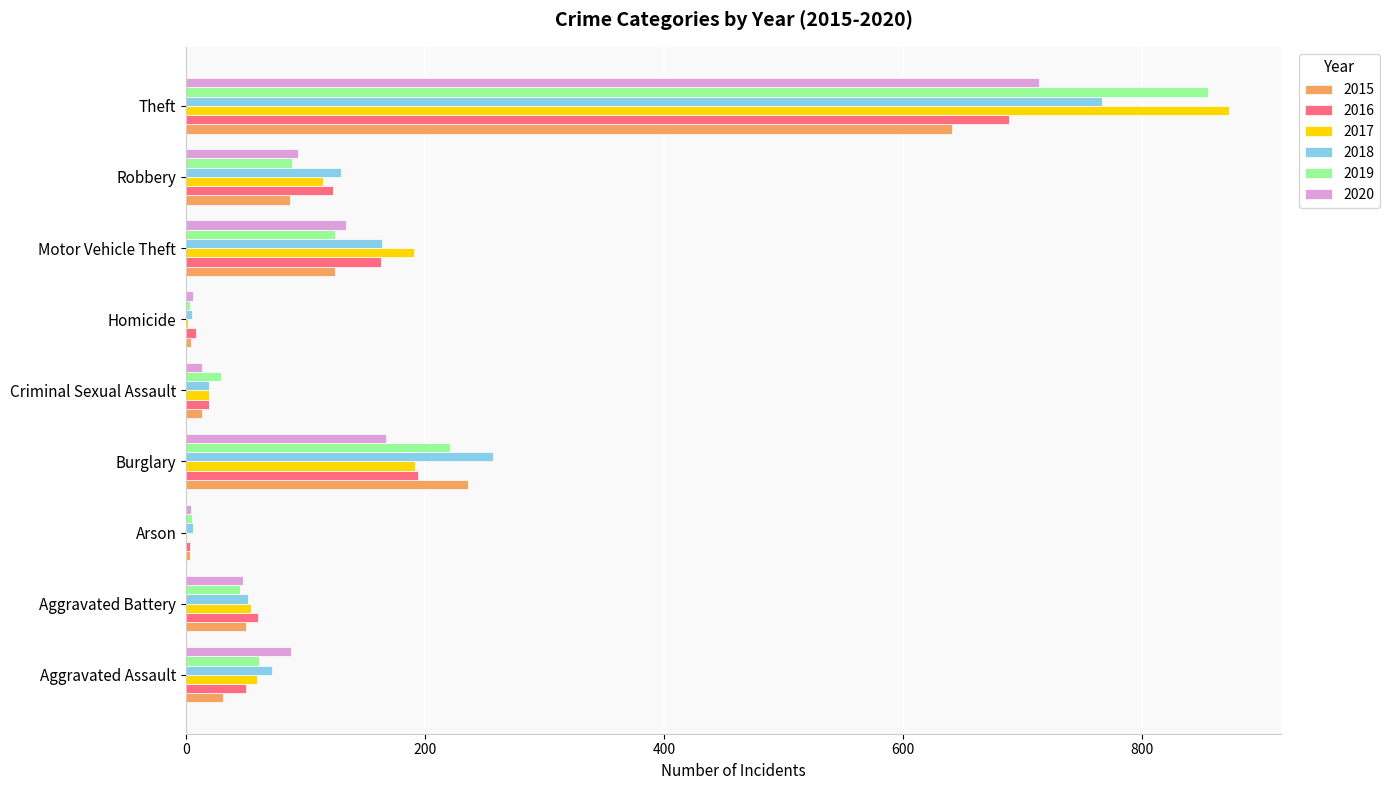

What is the total value across all series at Robbery?

638